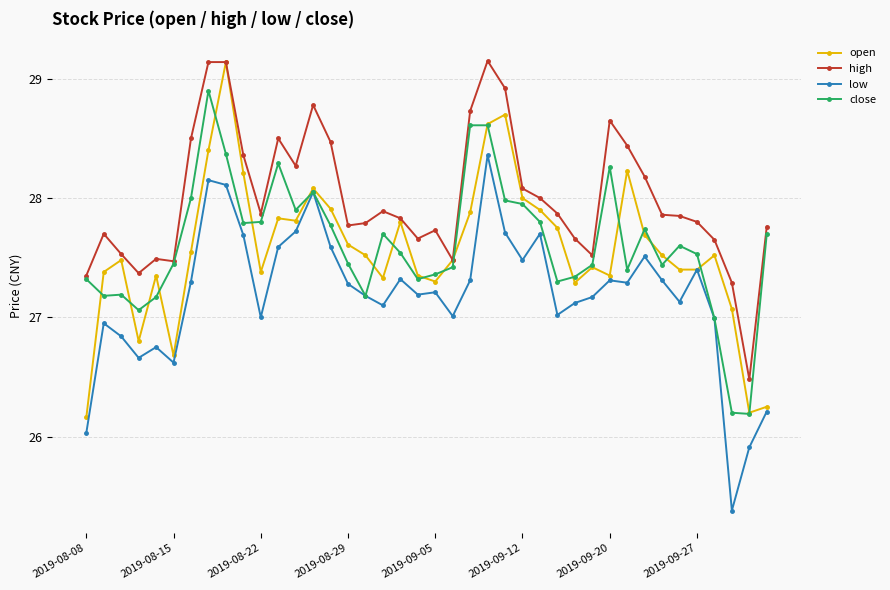

What is the value of the close point at the 33rd from the left?

27.7